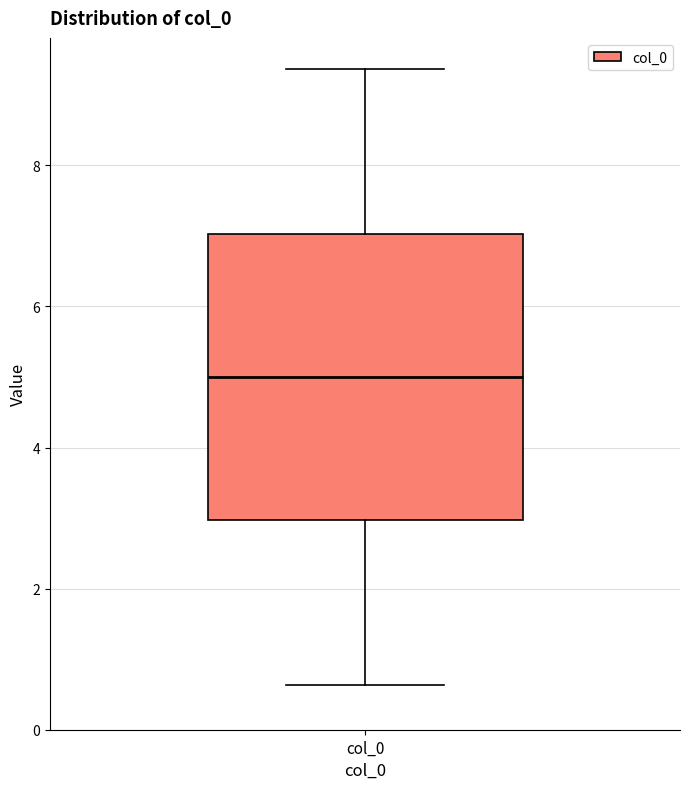

Transcribe this box plot: give where the median line is, the range the box spans, and where the two whiskers end, as read against the y-axis. The values are not printed on the chart, so give them approximately, as read against the axis.

median 5.0, box 3.0 to 7.0, whiskers 0.6 to 9.4